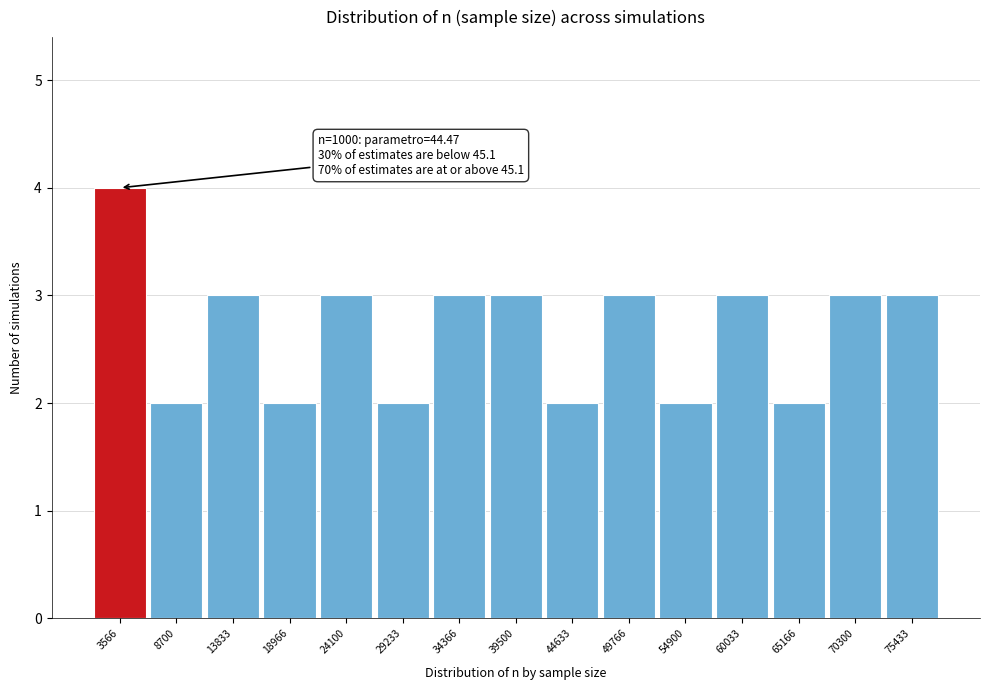

Over which range of the x-axis is the bar tallest?

1000 to 6000